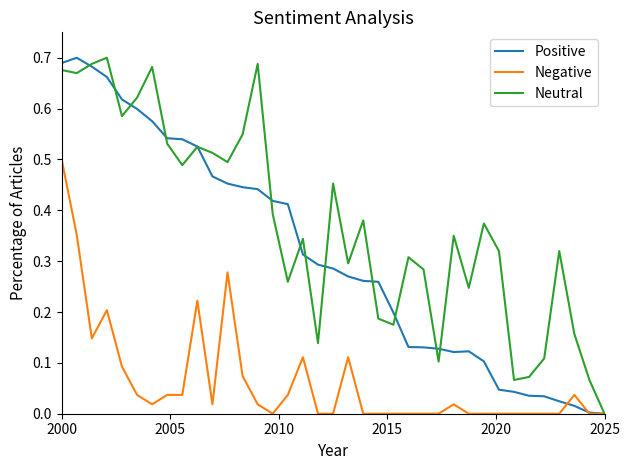

Which series has the largest total across all categories?

Neutral